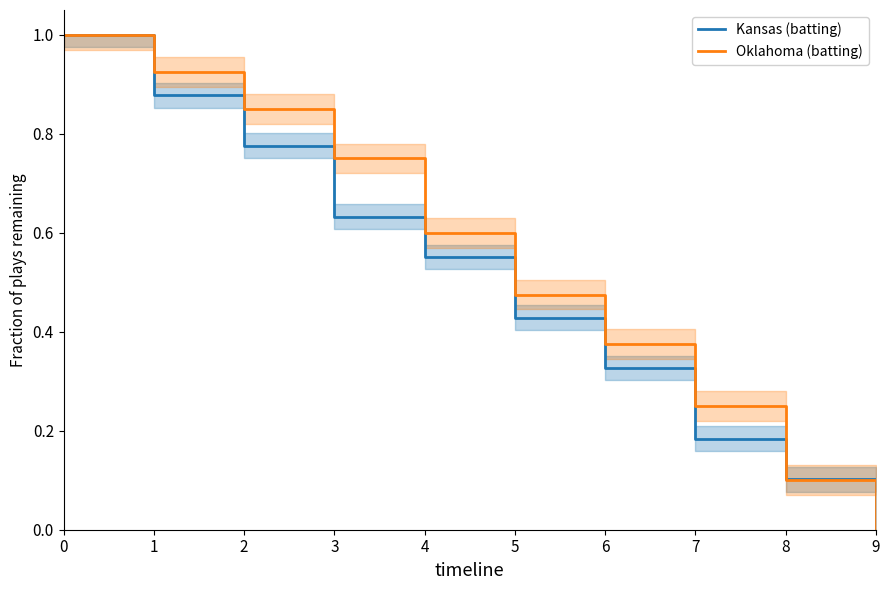

List the series in order of their peak value, highest first.

Kansas (batting), Oklahoma (batting)